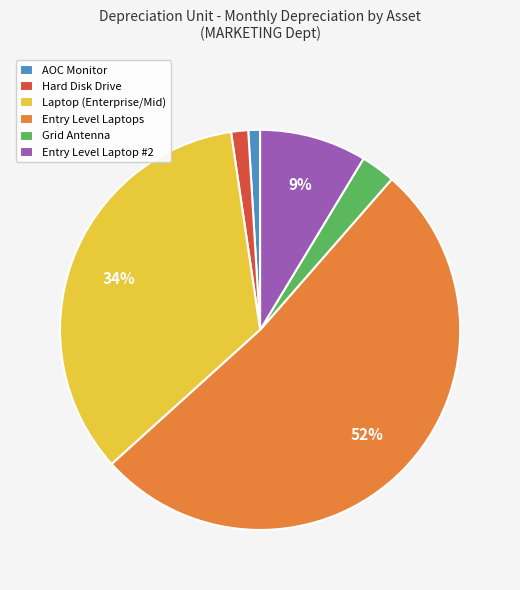

Which slice is the largest?

Entry Level Laptops